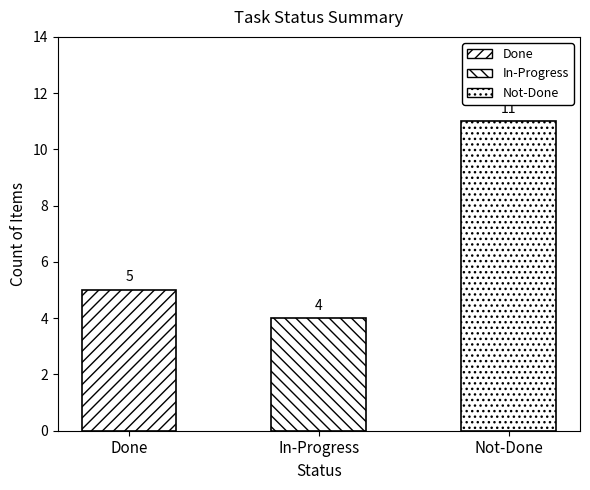

What is the difference between the second highest and minimum values?

1